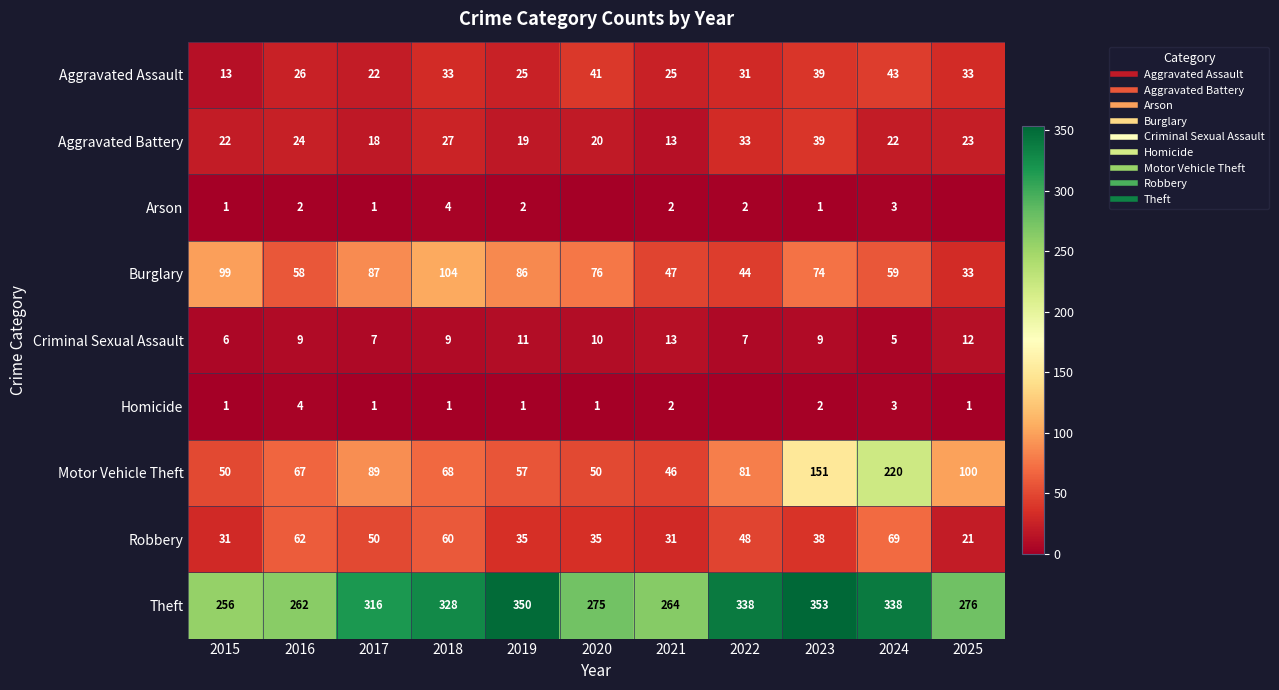

What is the total value across all series at 2018?

634